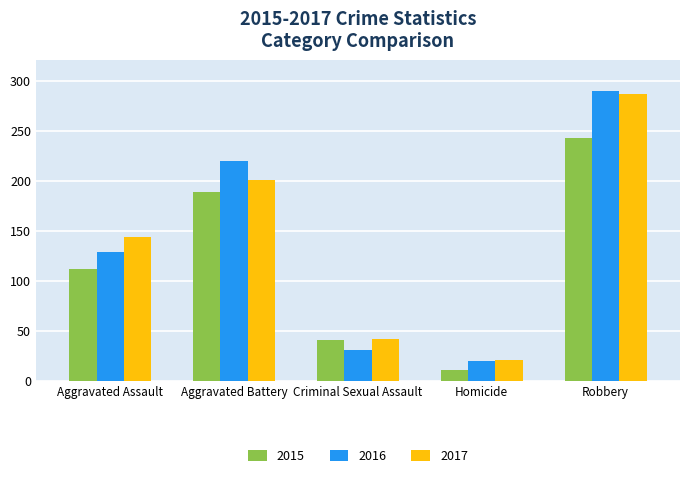

Between Aggravated Battery and Homicide, which series saw the biggest shift?

2016